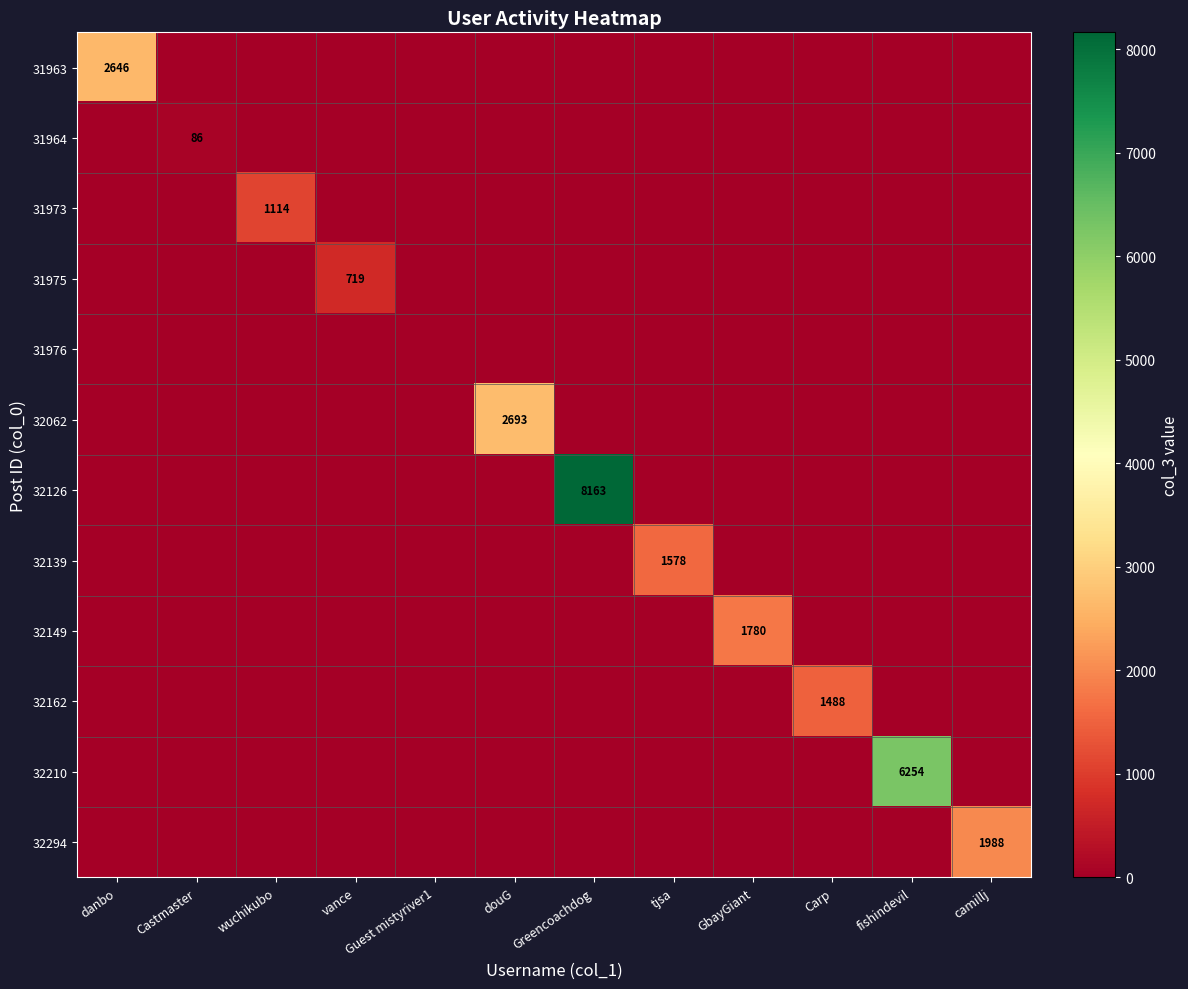

At which category is the sum across all series the highest?

Greencoachdog